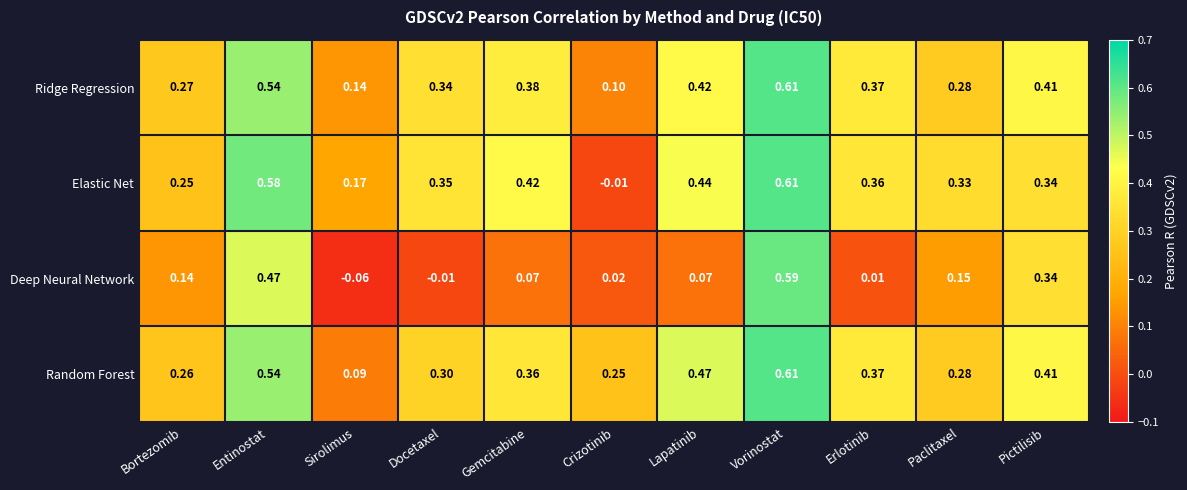

Which category has the lowest value across all series?

Sirolimus